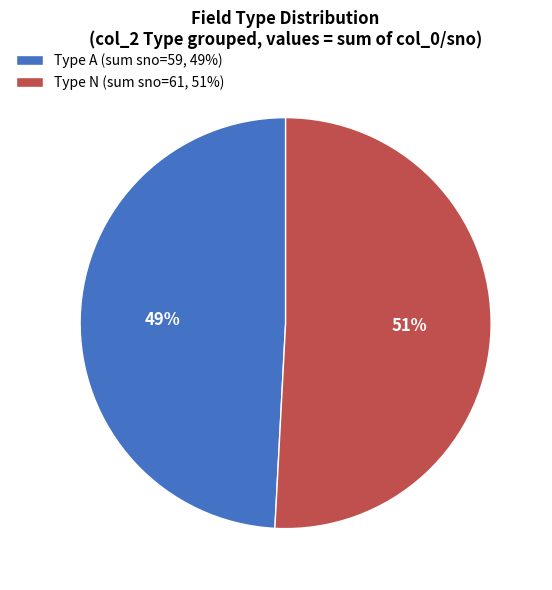

How many segments does this pie chart have?

2